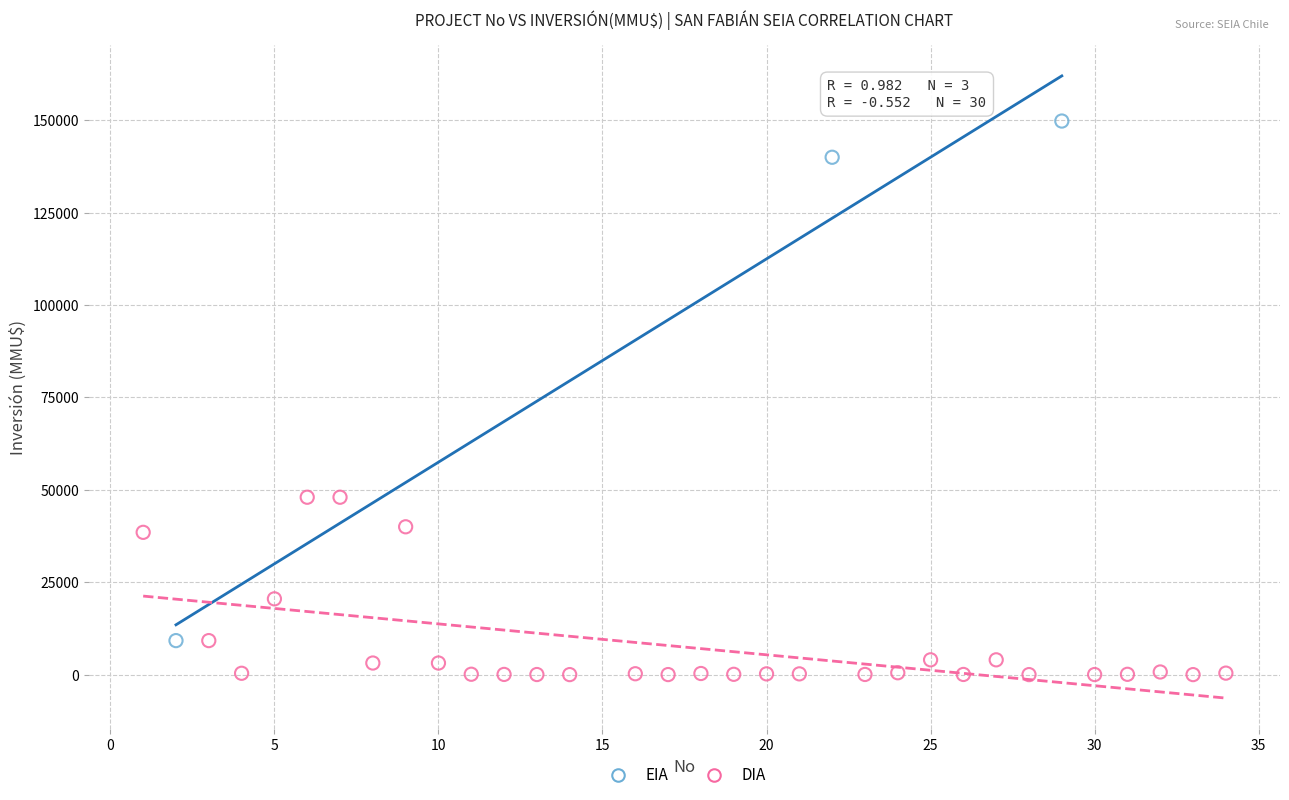

Which series has the widest spread of Y values?

EIA